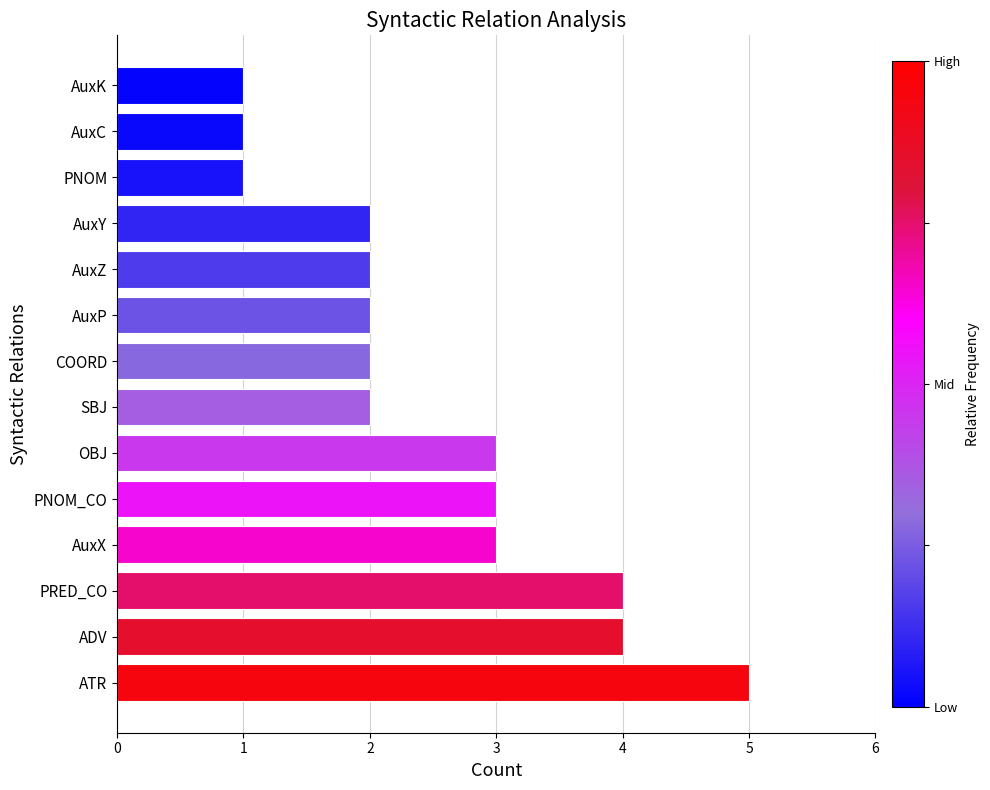

Between AuxP and AuxX, which is larger?

AuxX